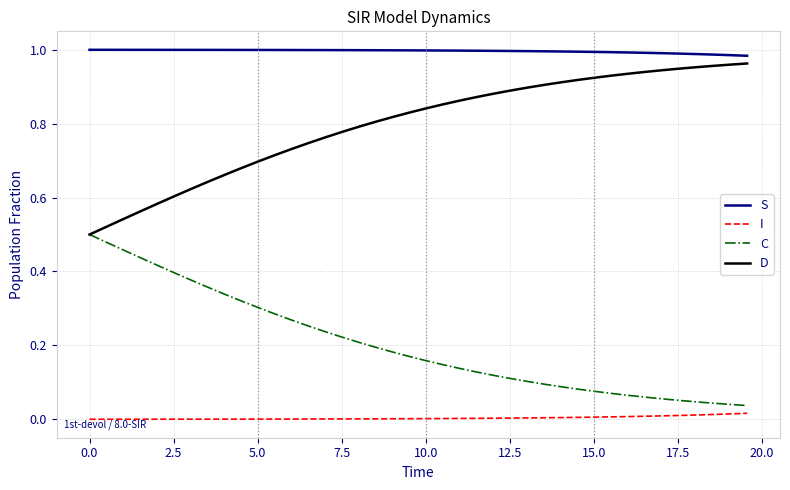

Rank the series by their average value, from highest to lowest.

S, D, C, I